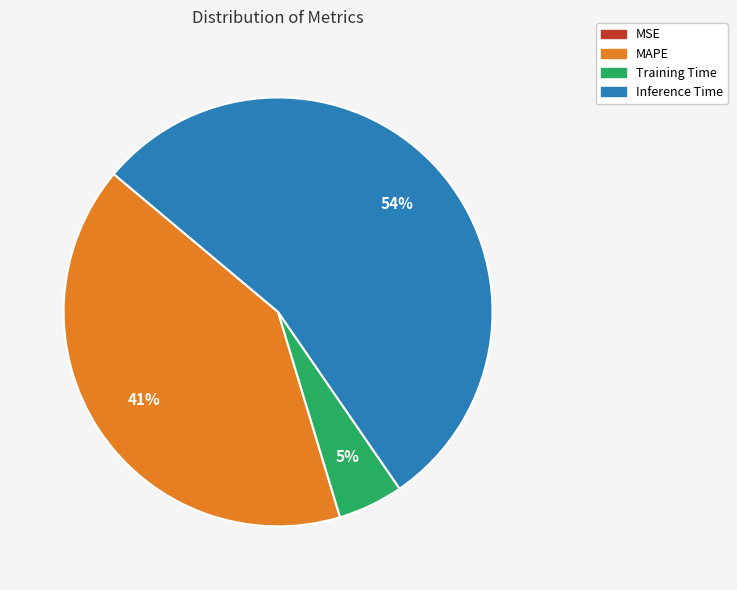

To the nearest percent, what is the average slice percentage?

25%